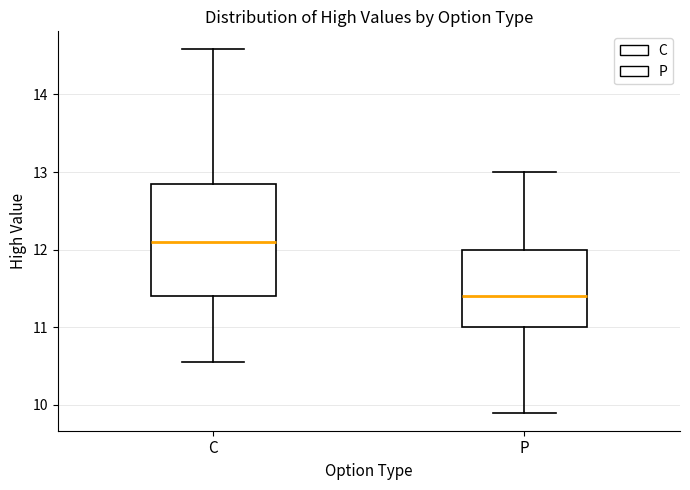

Which box is the tallest, from its lower edge to its upper edge?

C